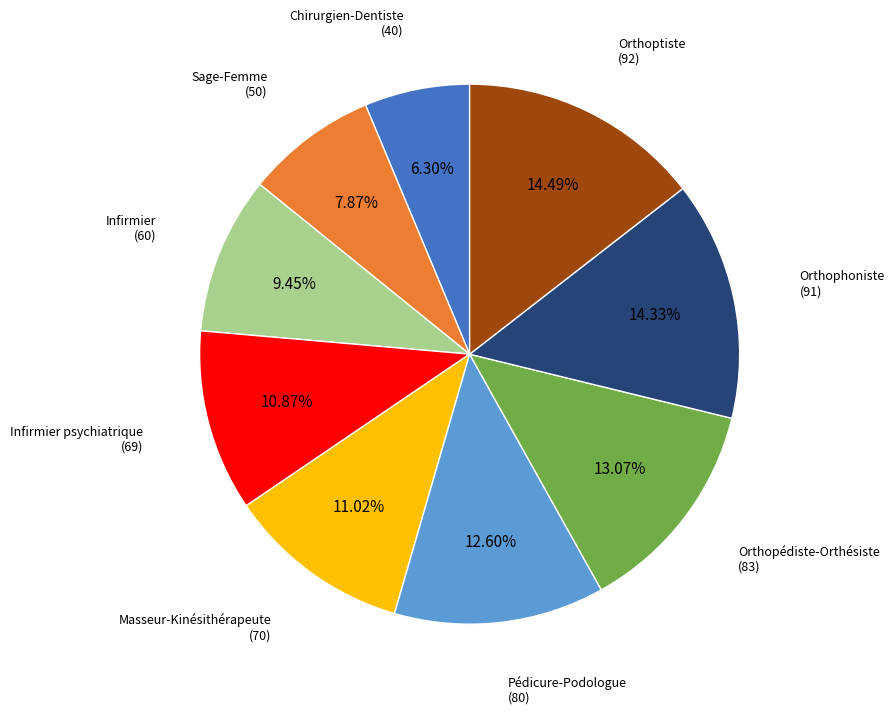

Is there any slice that represents more than half of the pie?

No